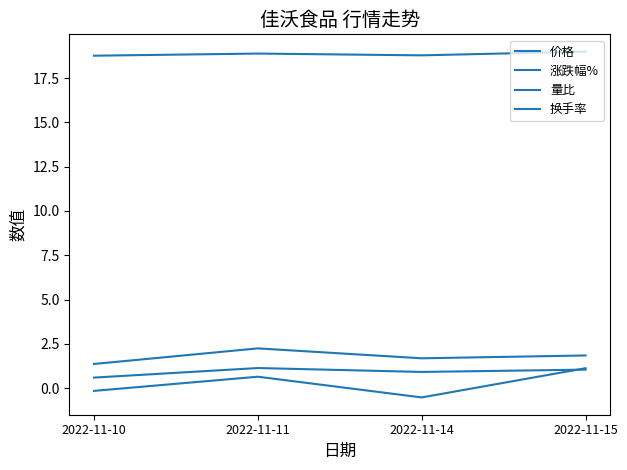

Which series has the largest range (max minus min)?

涨跌幅%